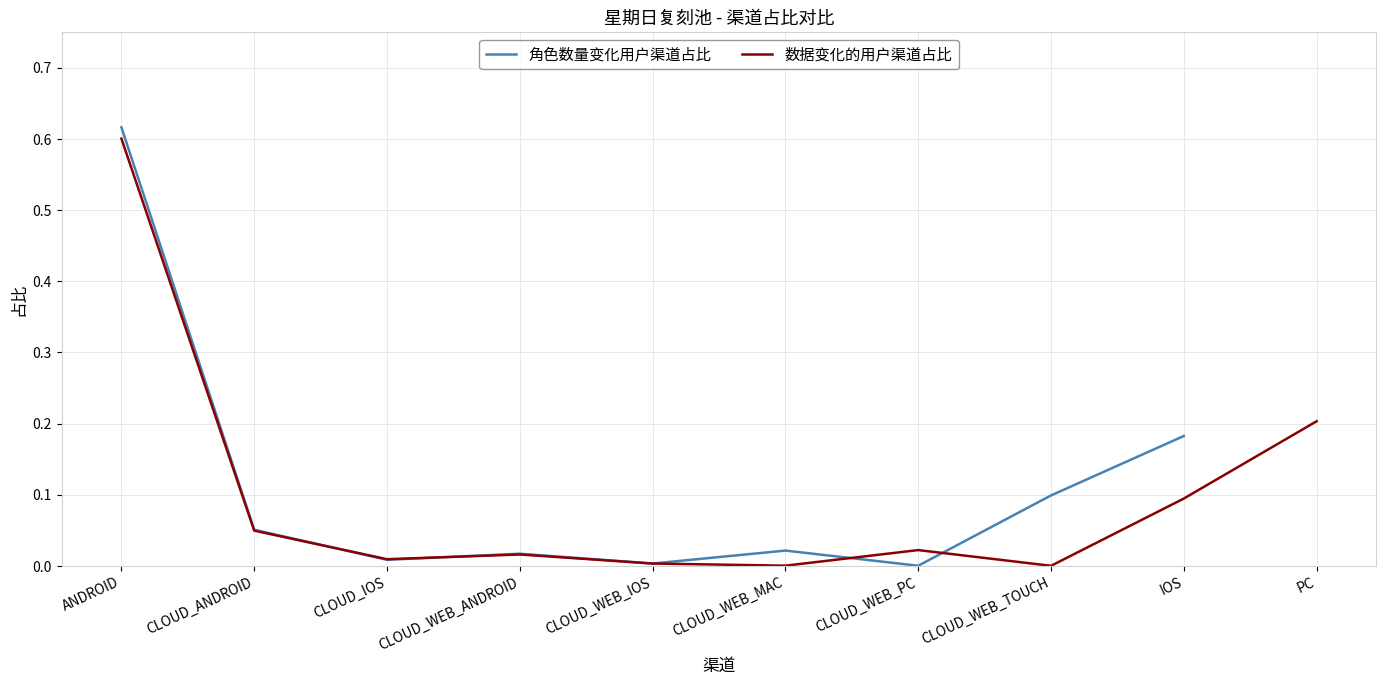

True or false: 角色数量变化用户渠道占比 has a value of 0.0 at CLOUD_WEB_ANDROID.

True